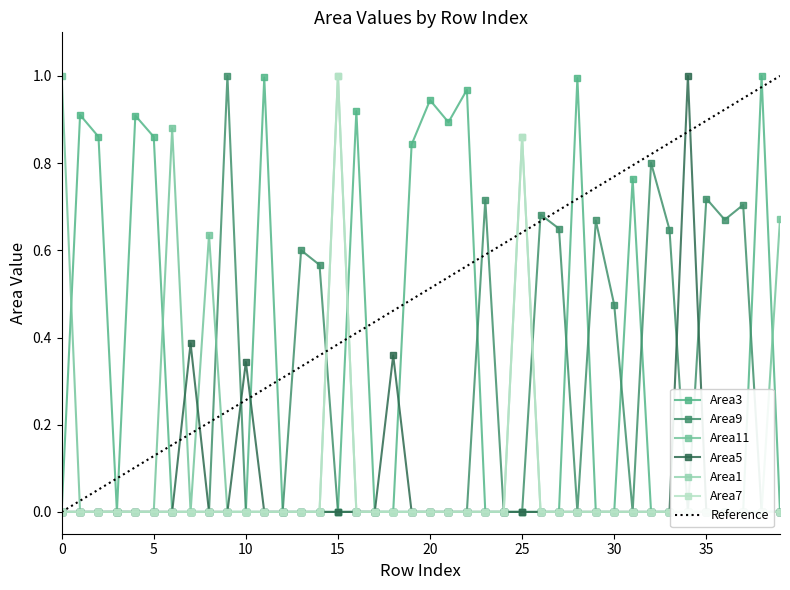

How many series are shown in this chart?

6